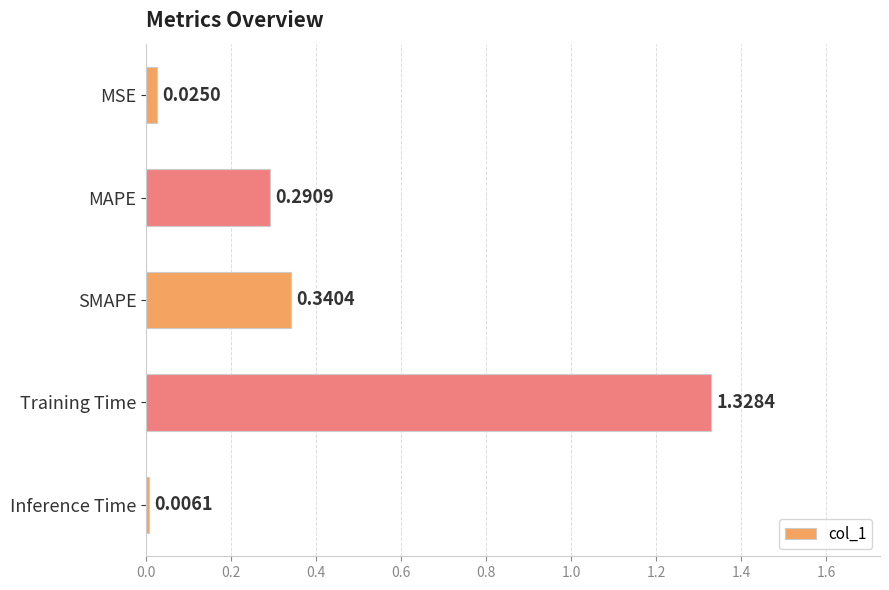

How many categories are shown in the chart?

5